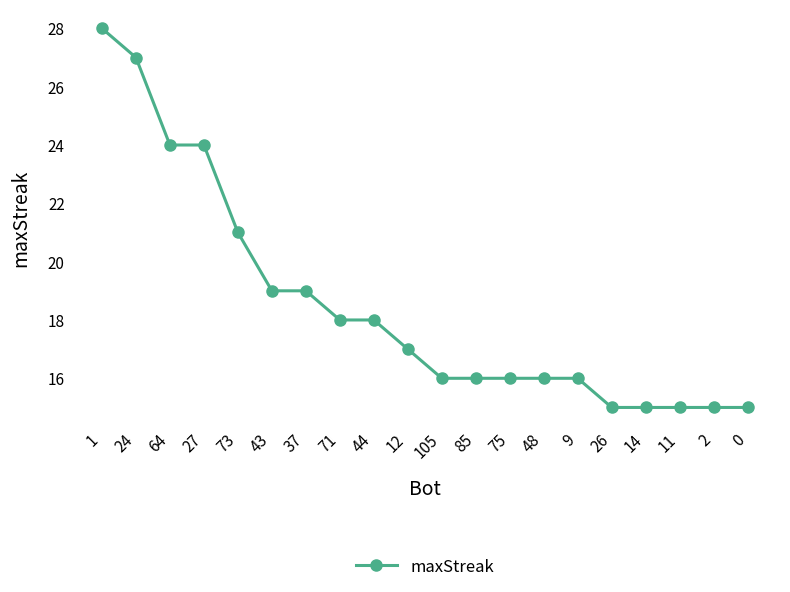

What is the minimum value shown in the chart?

15